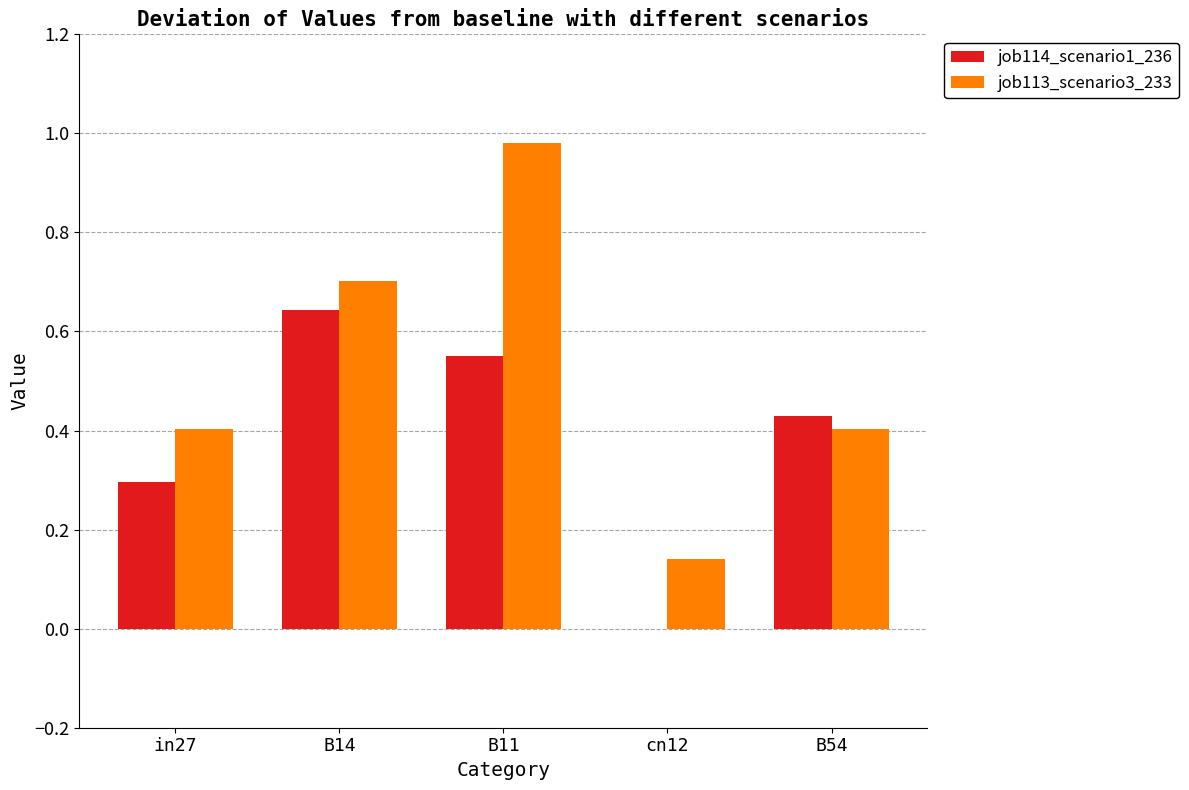

How many categories are shown in the chart?

5